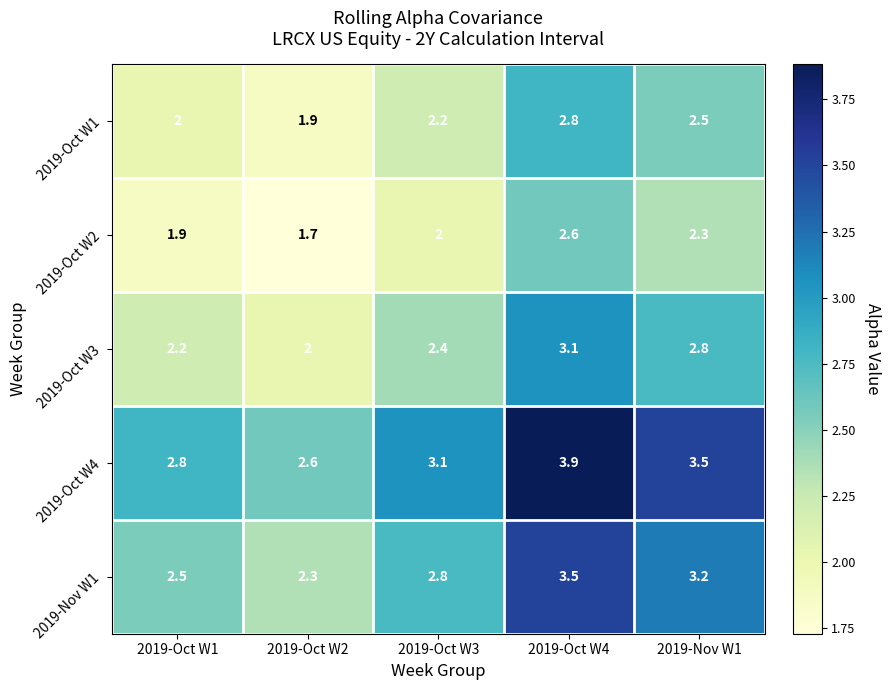

Which category has the lowest value across all series?

2019-Oct W2